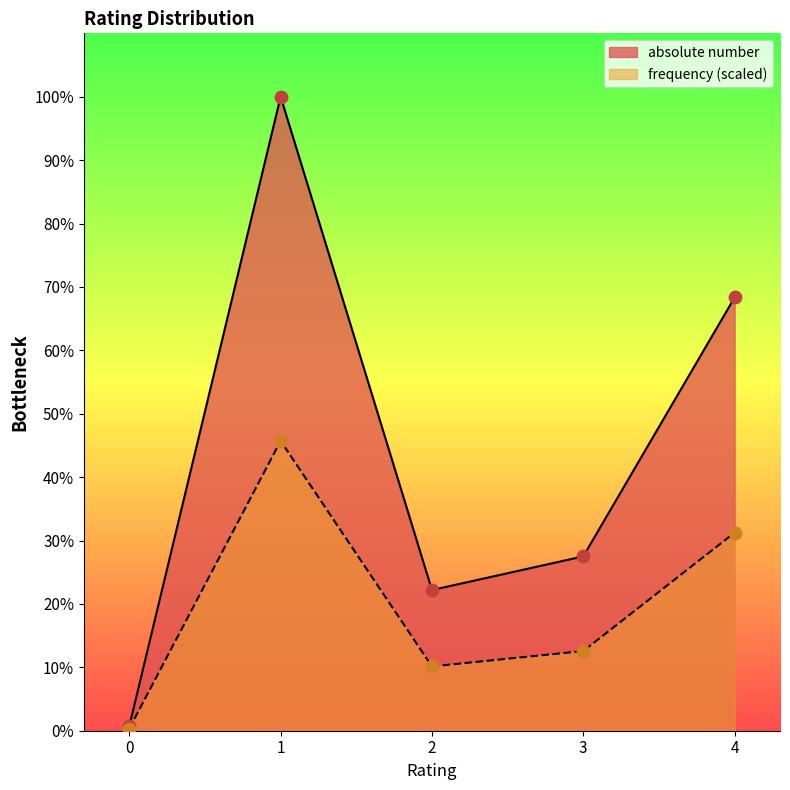

Which series has the widest spread of Y values?

absolute number